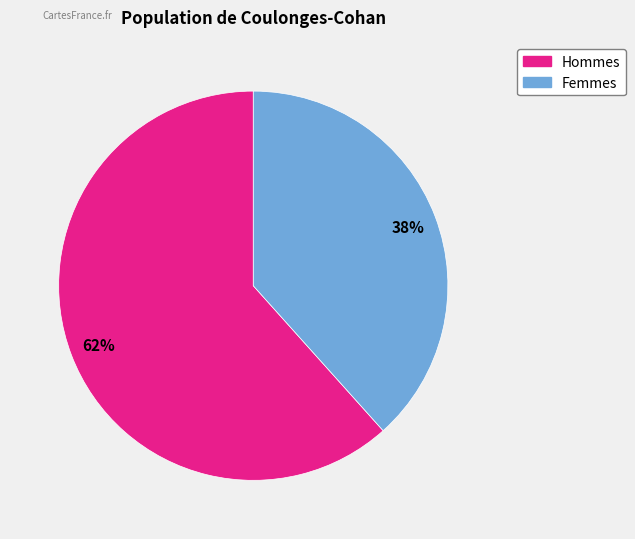

Is there any slice that represents more than half of the pie?

Yes